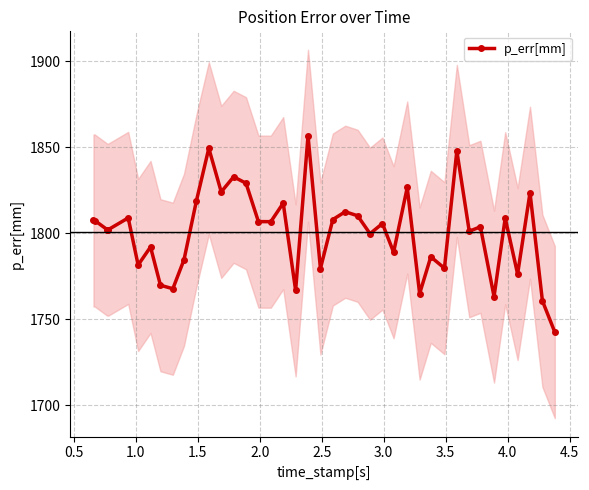

True or false: p_err[mm] has more than 1 points higher than both neighbors.

True